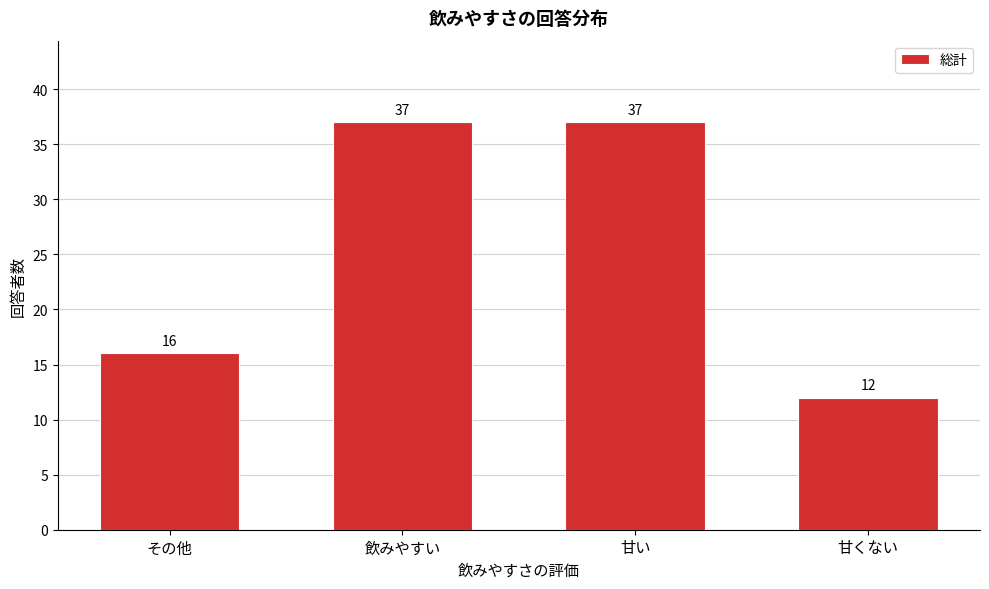

Reading left to right, list all the values displayed in this chart.

その他=16	飲みやすい=37	甘い=37	甘くない=12